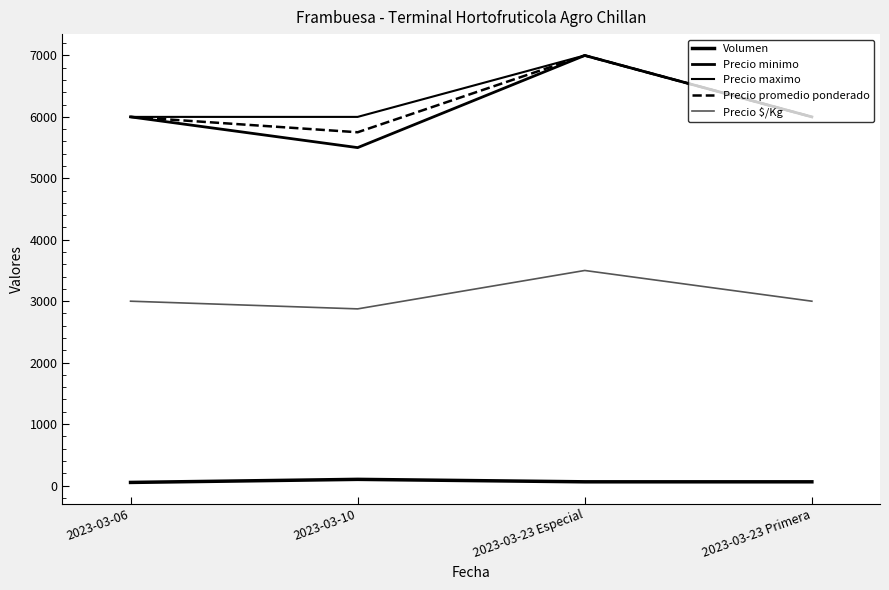

Does the chart display data point markers on the line(s)?

No